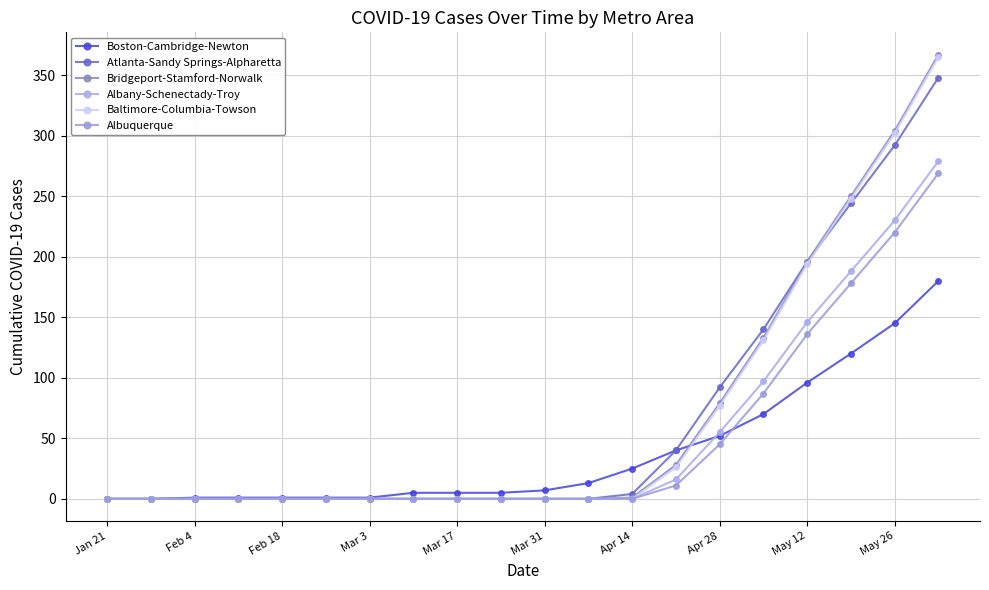

Does the chart have visible grid lines?

Yes